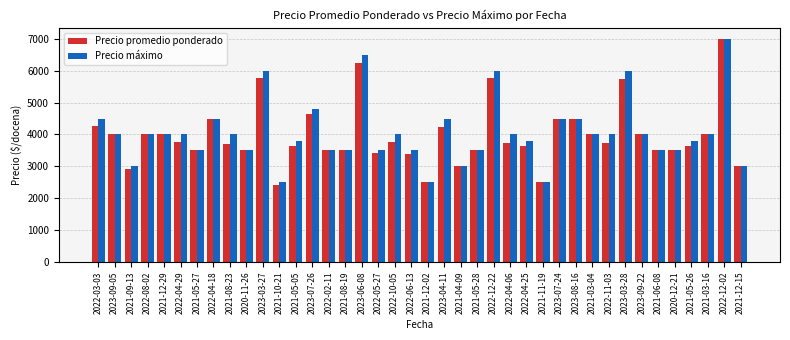

What is the lowest value of the Precio máximo series?

2500